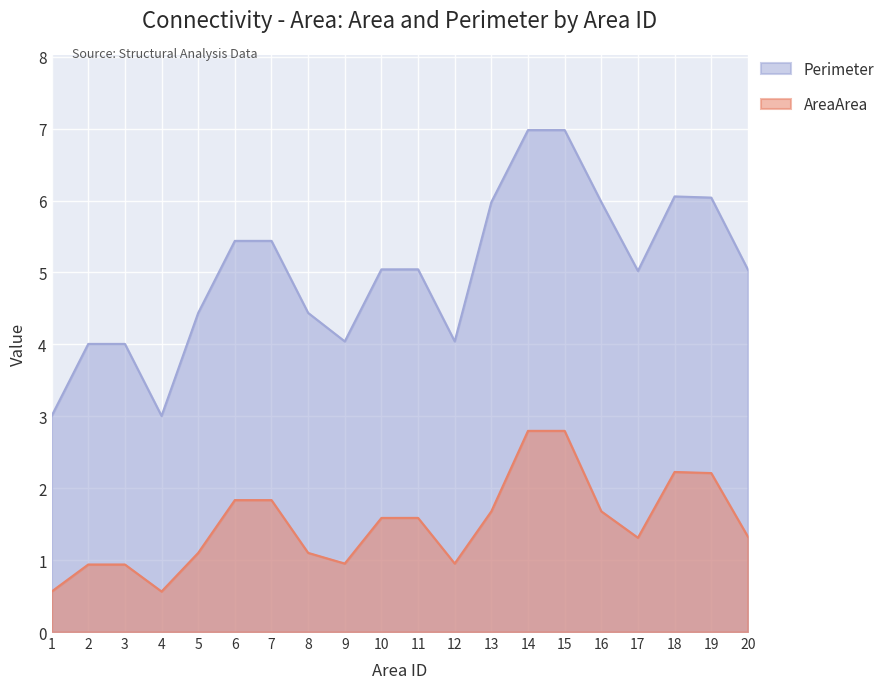

In Perimeter, how many points are higher than both neighbors (excluding endpoints)?

5